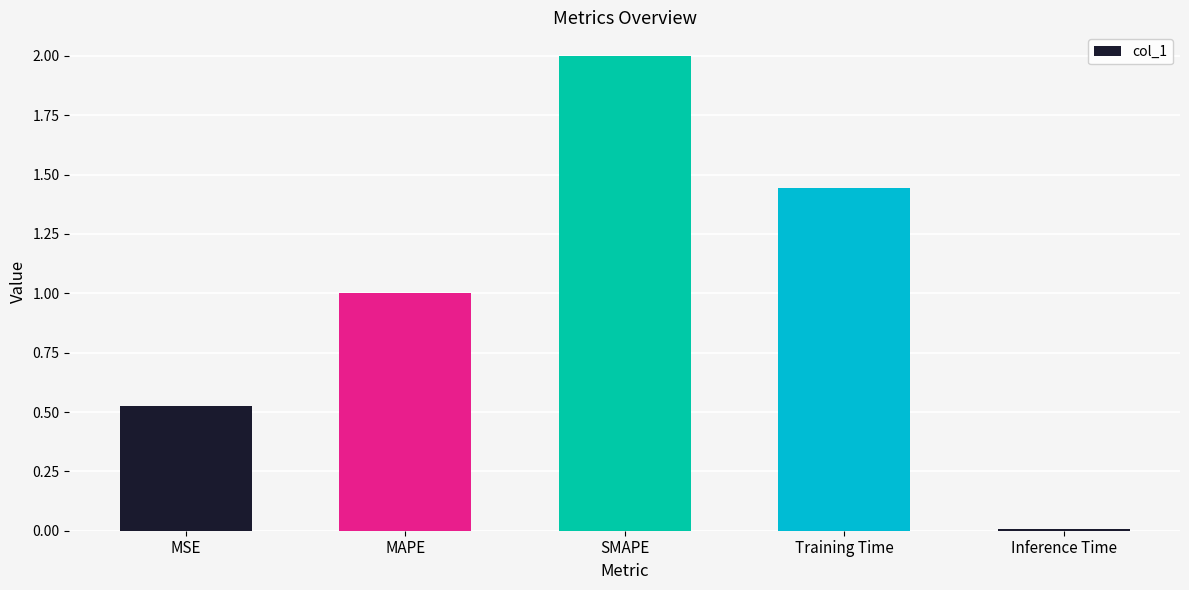

Where is the data nearest to the value 1?

MAPE